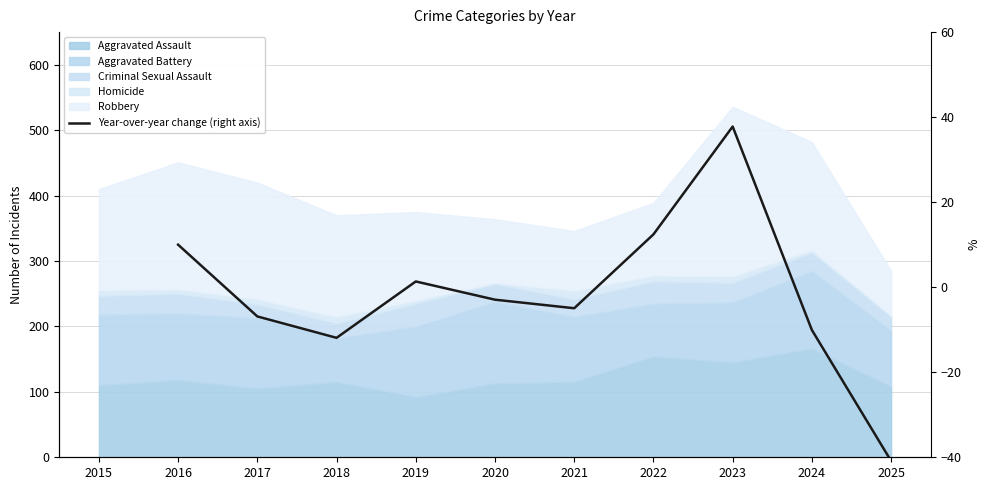

At which category does the data reach its first local valley?

2018